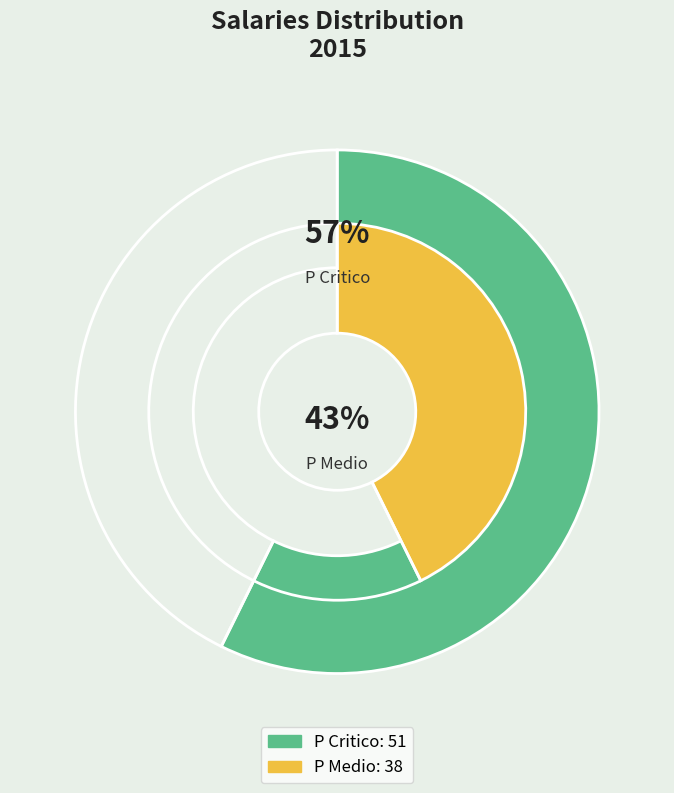

Which slice represents more than half of the pie?

P Critico